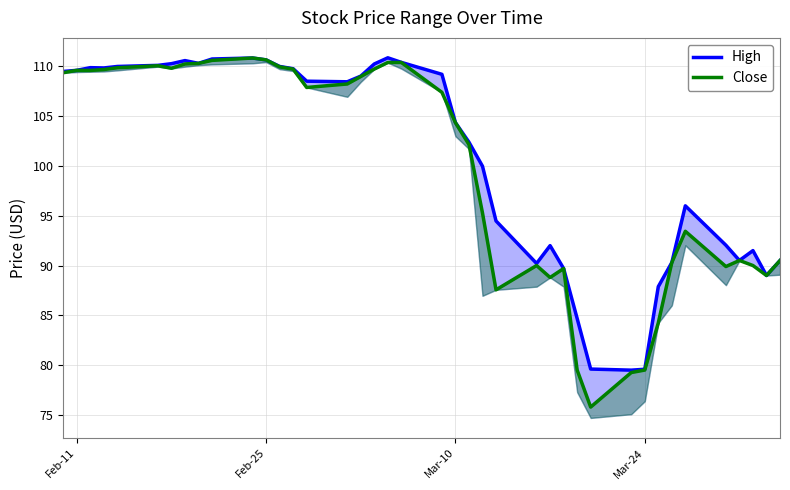

What is the average value of the Close series?

99.8